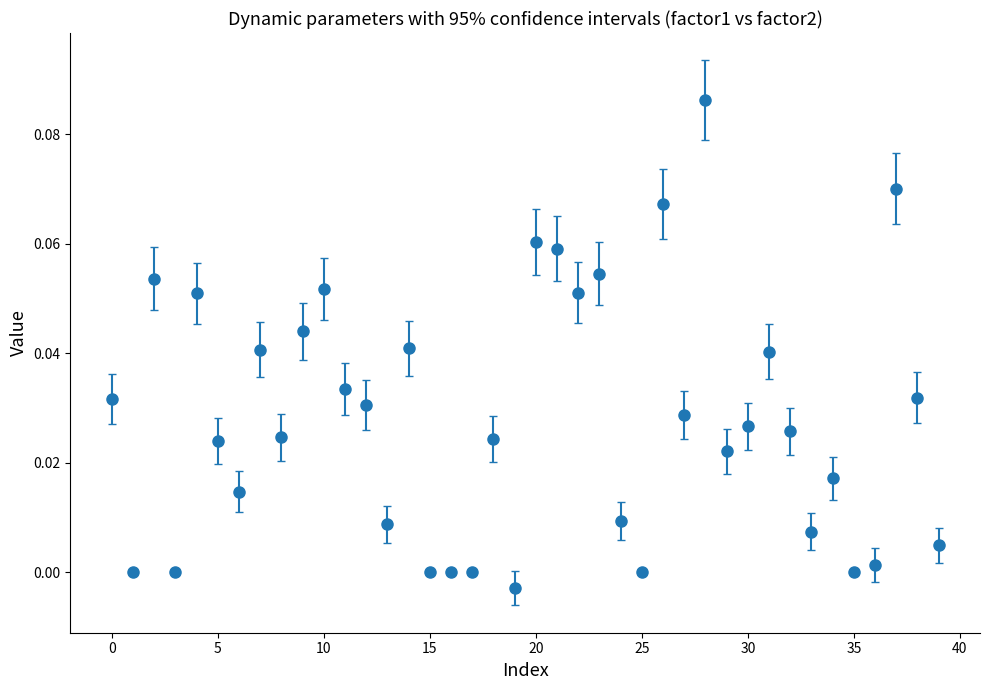

What is the sum of all values?

1.1